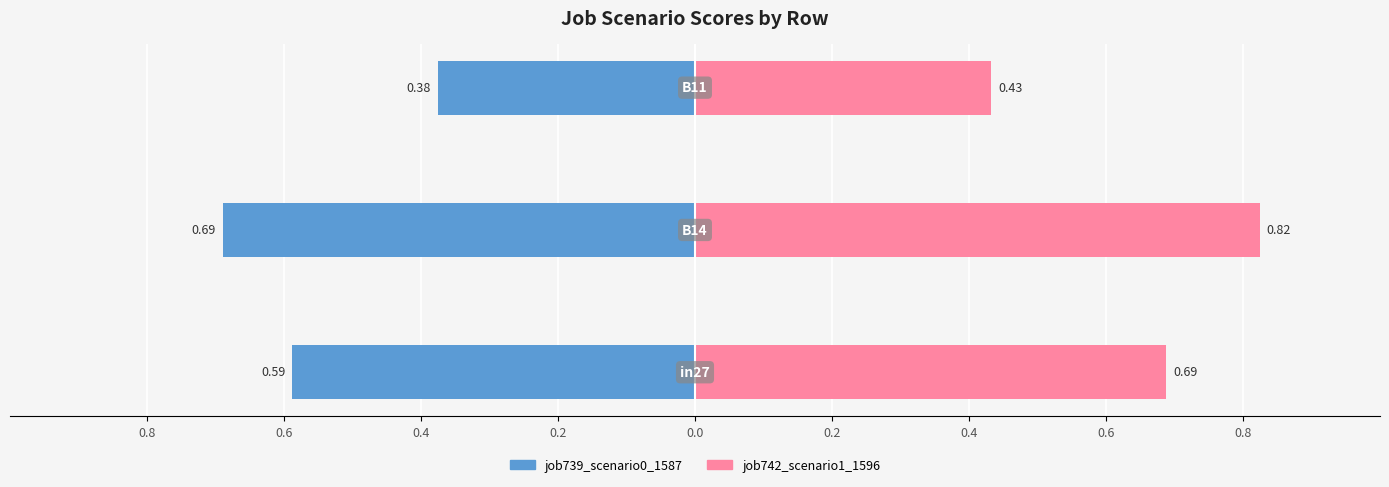

How many bars are there in each group?

2